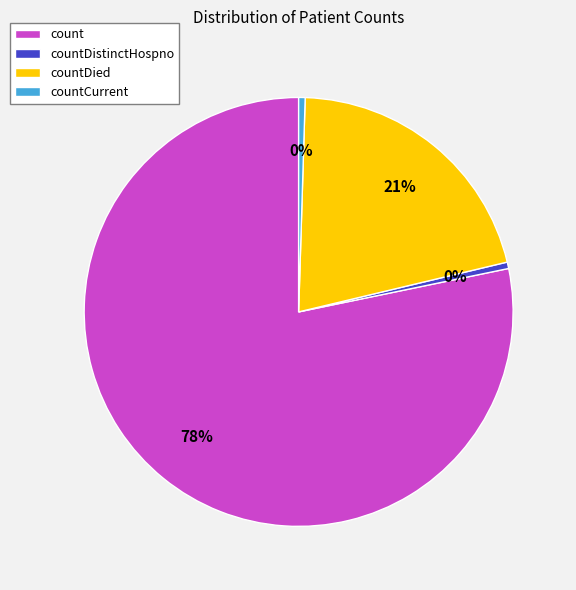

True or false: count accounts for 71% of the total.

False